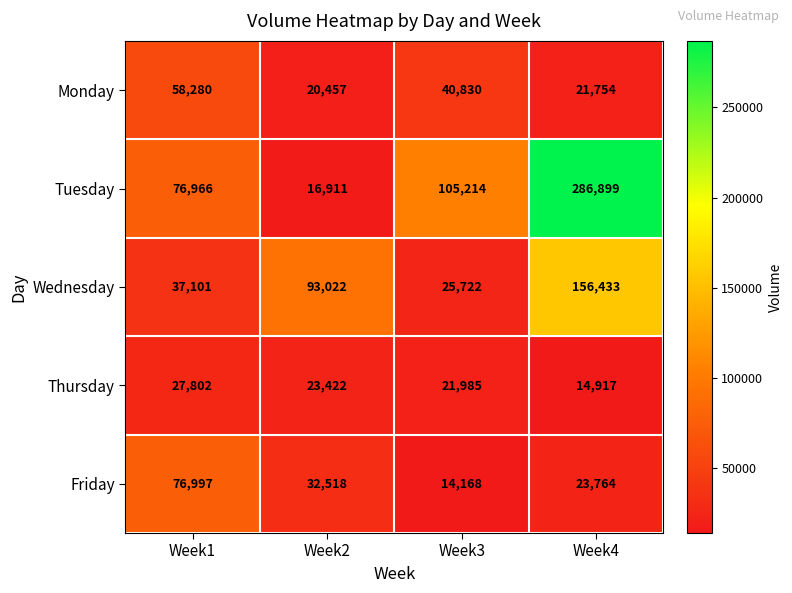

What is the difference between the Friday values at Week1 and Week3?

62829